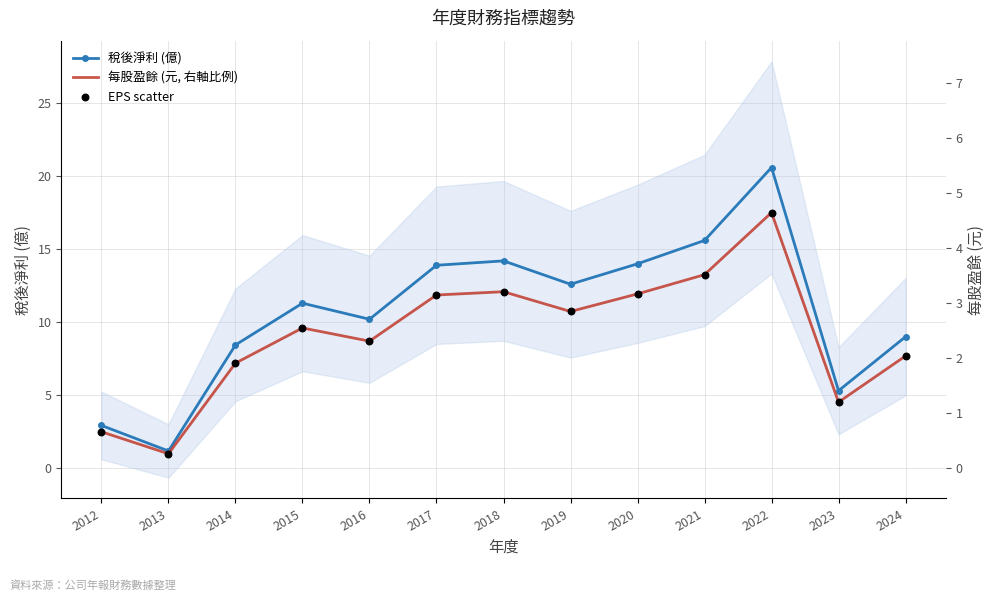

Which series has the largest total across all categories?

稅後淨利 (億)